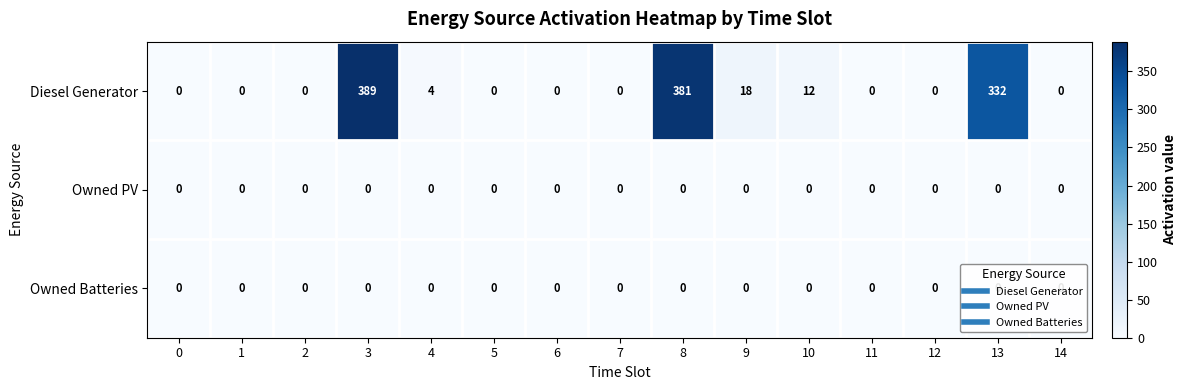

Which series has the widest spread of values?

Diesel Generator